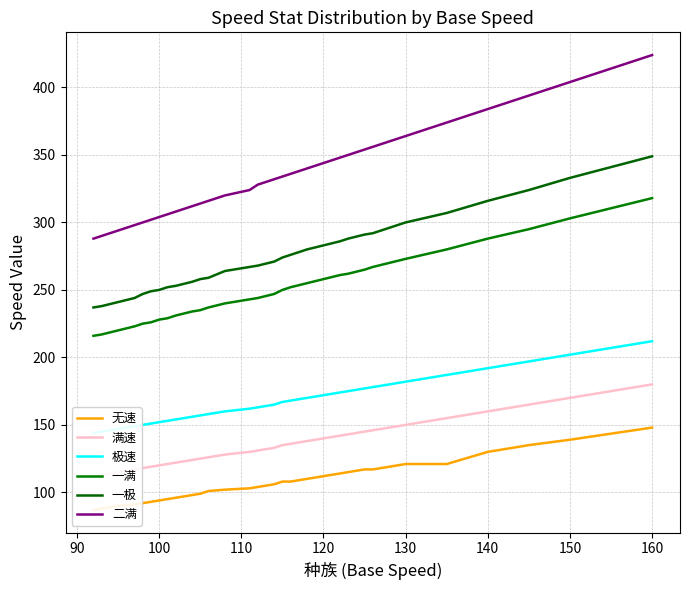

The 一极 series shows 448 at 12. True or false?

False